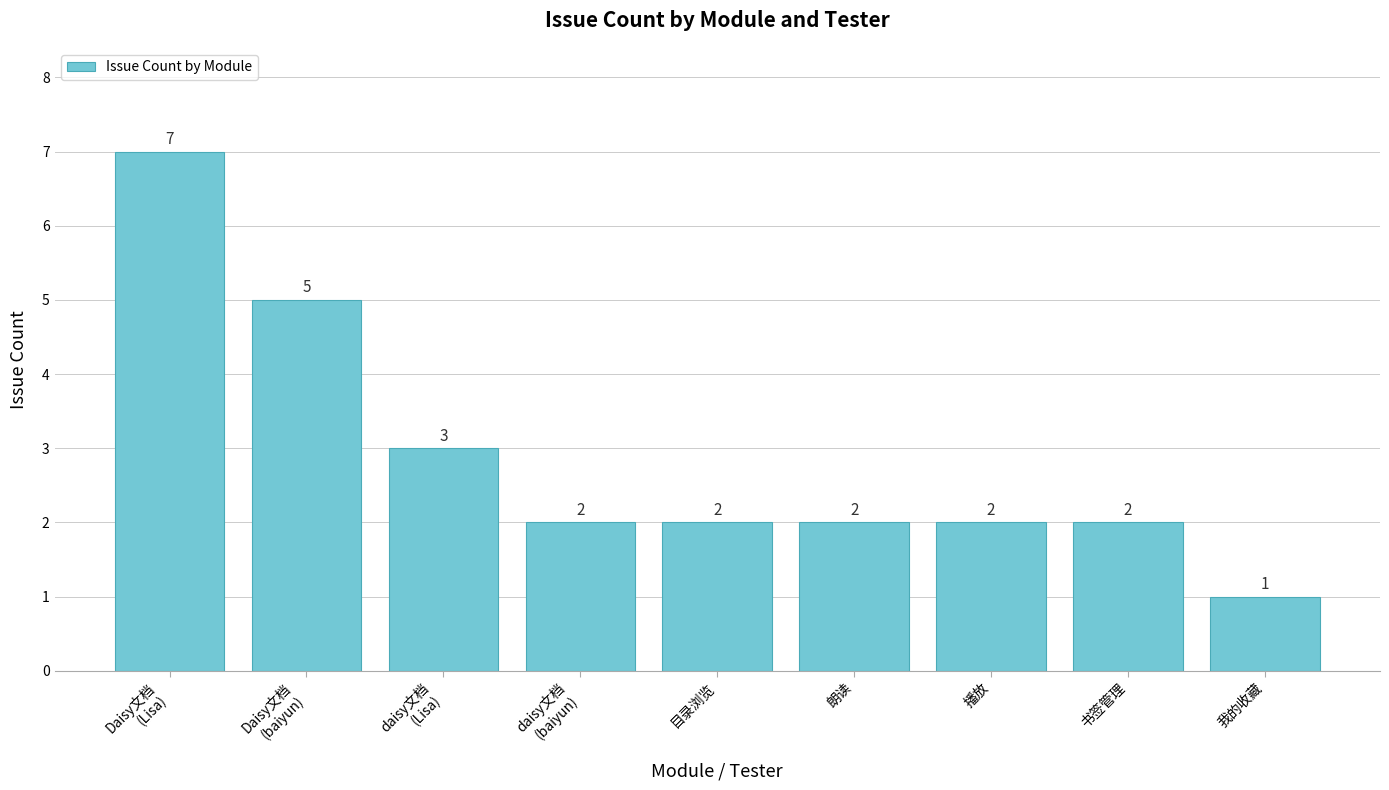

What is the minimum value shown in the chart?

1